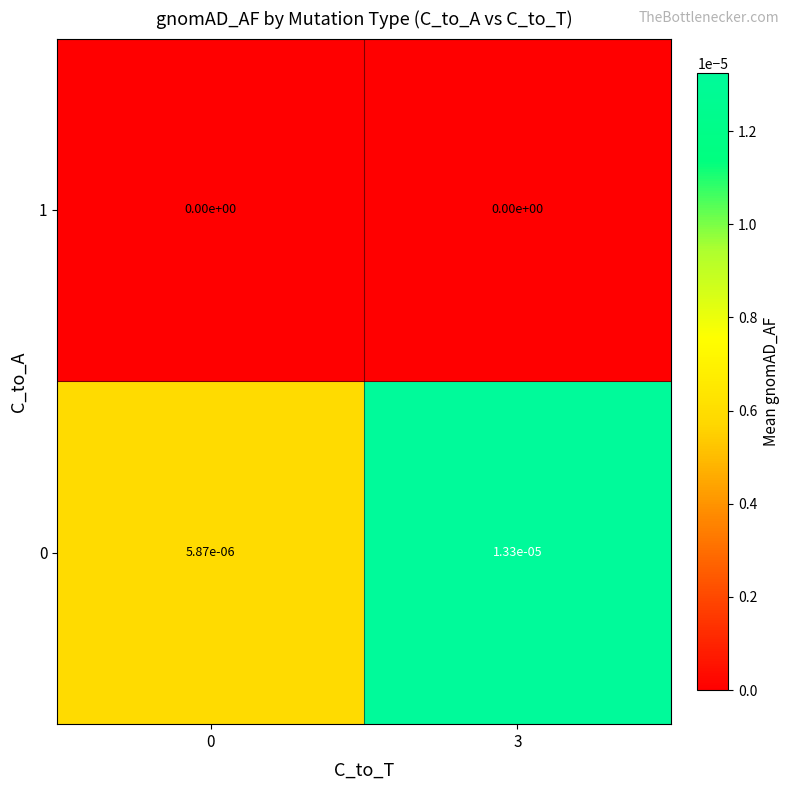

Is it true that 0 equals 0.0 at 3?

True